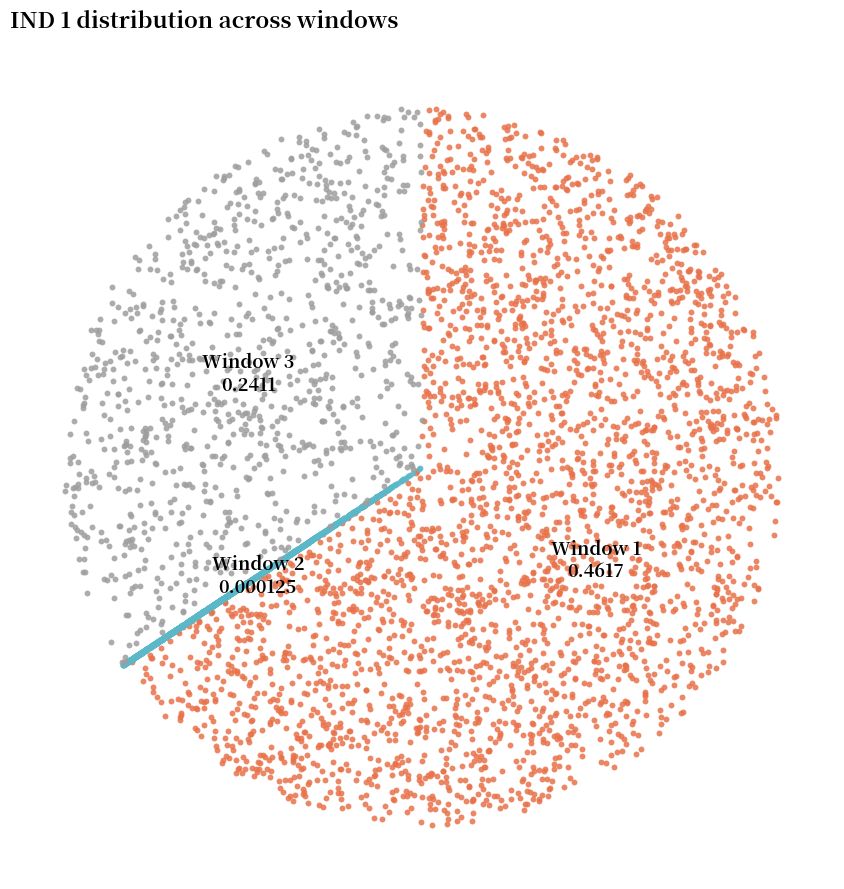

What is the majority slice?

1